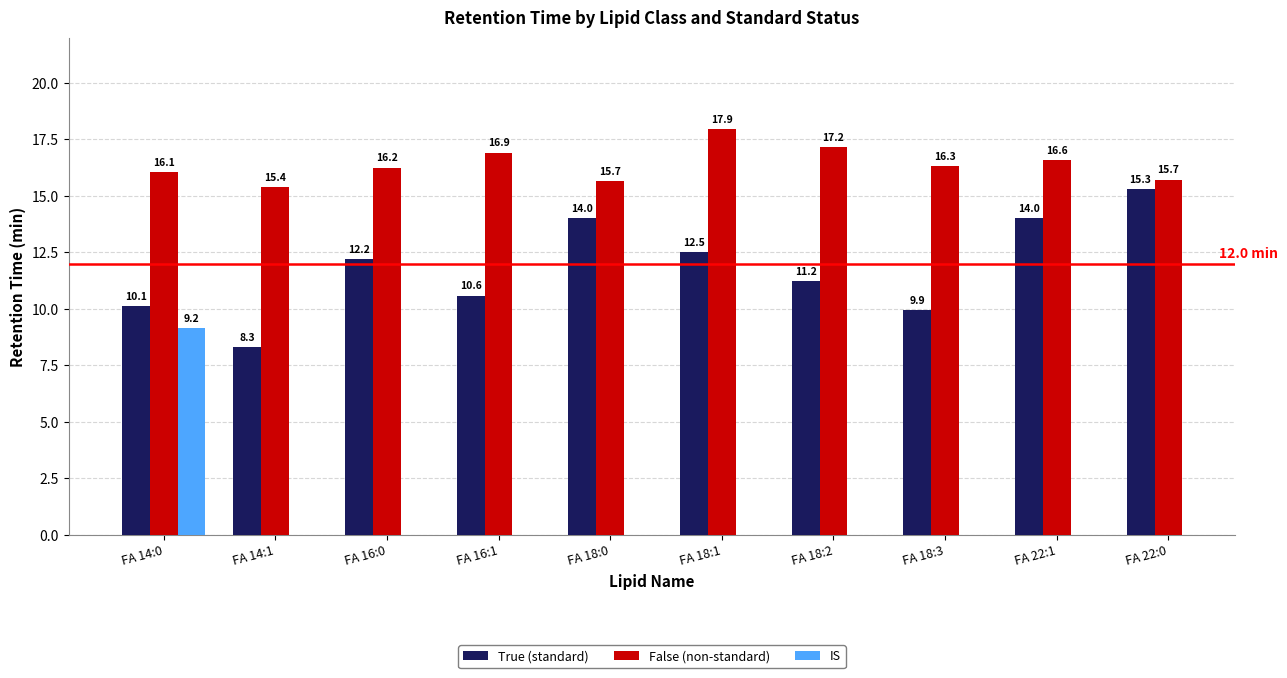

Is it true that False (non-standard) equals 26.9 at FA 16:0?

False